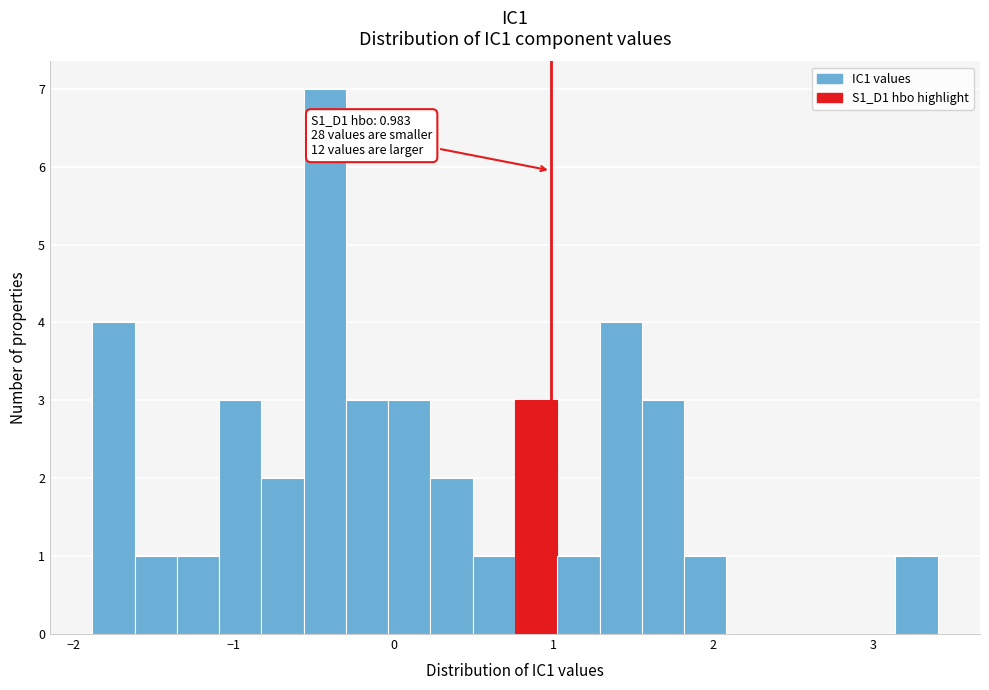

Read against the x-axis, roughly where is the centre of the tallest bar?

-0.4